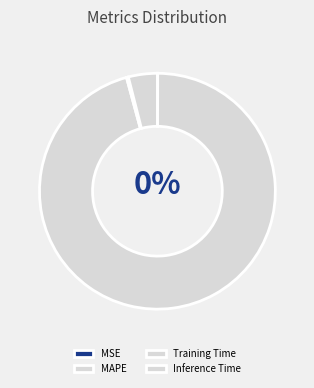

What is the change in value from Training Time to Inference Time?

+0.9